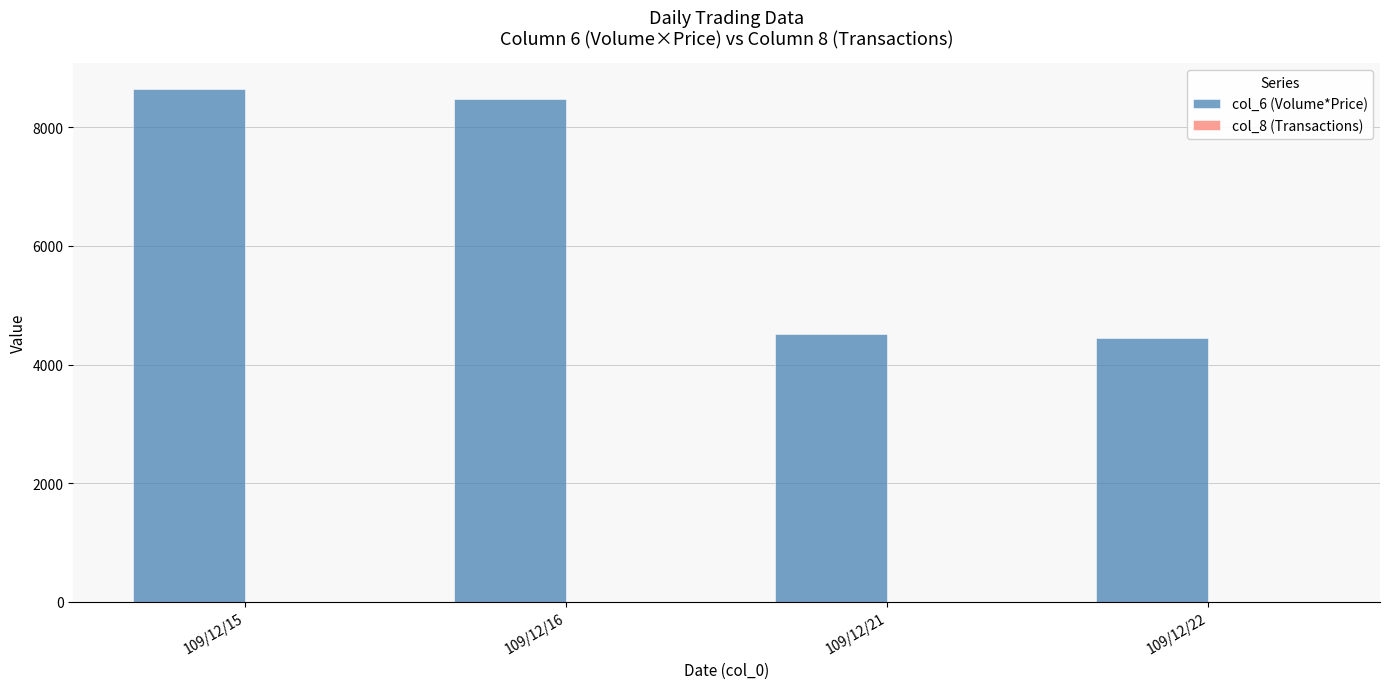

Which series has the largest total across all categories?

col_6 (Volume*Price)